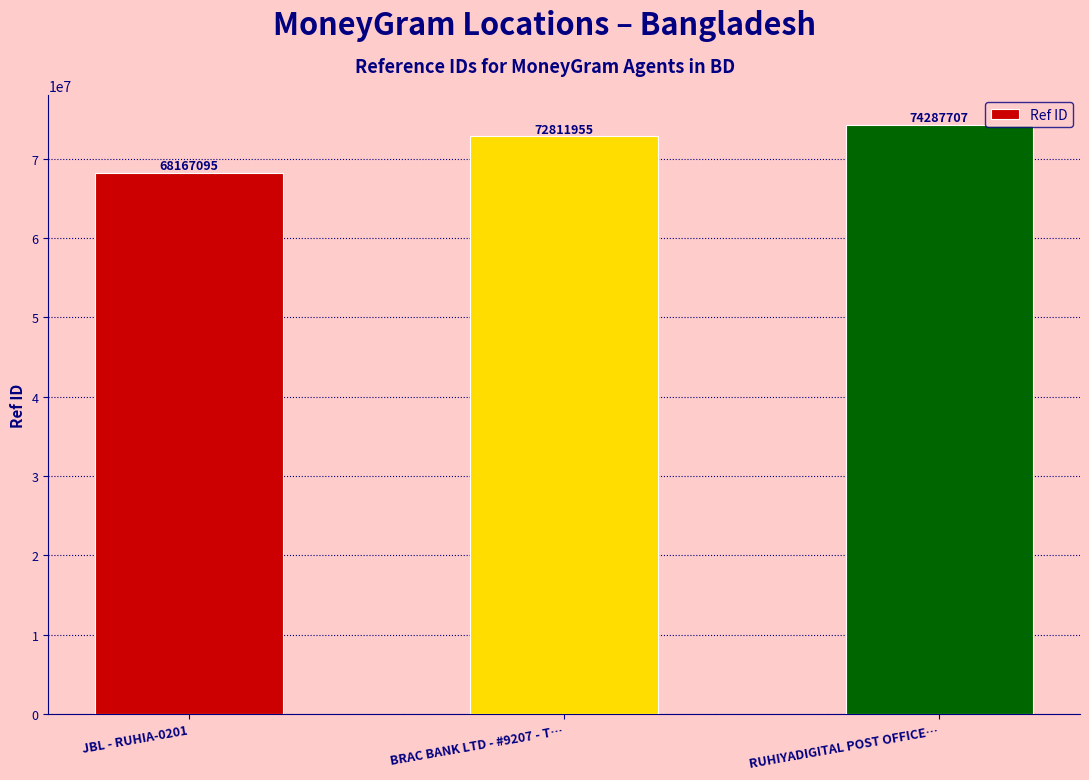

How many bars are there in total?

3